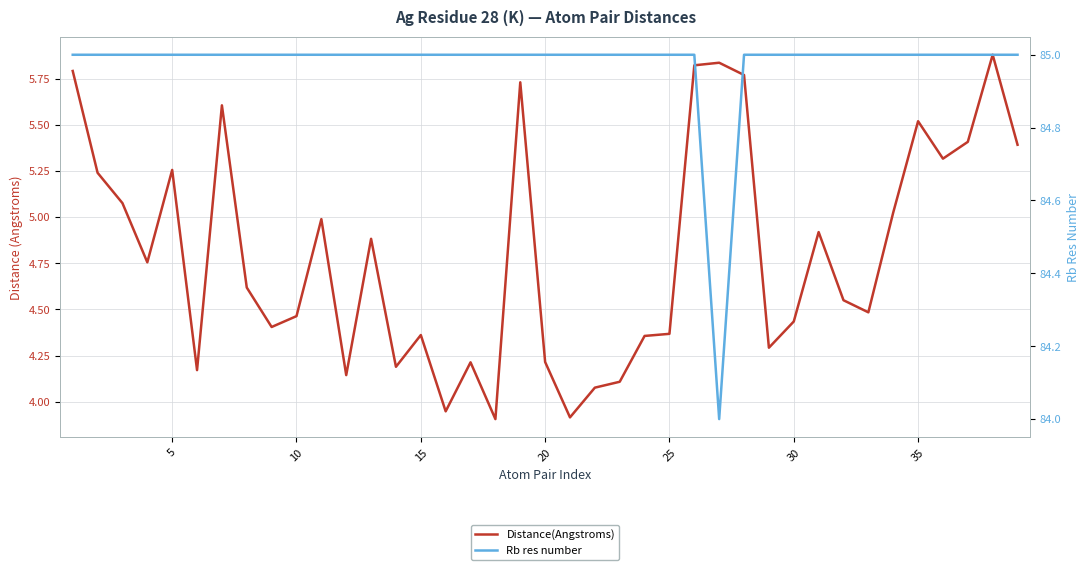

At how many categories does at least one series exceed 34?

39